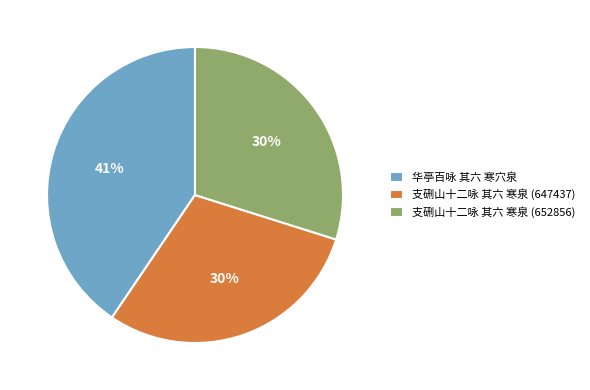

To the nearest percent, what is the difference between the largest and smallest slice percentages?

11%